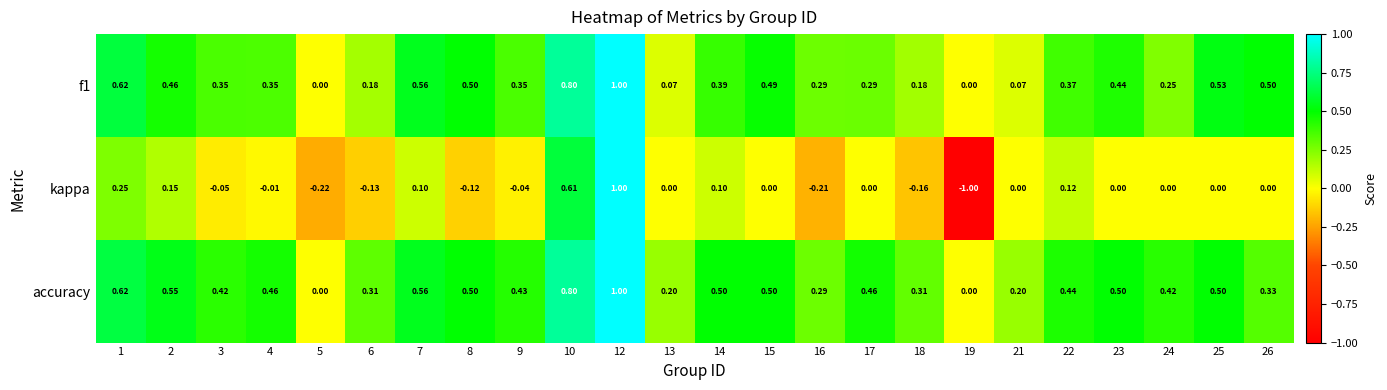

Which series changed the most between 12 and 26?

kappa